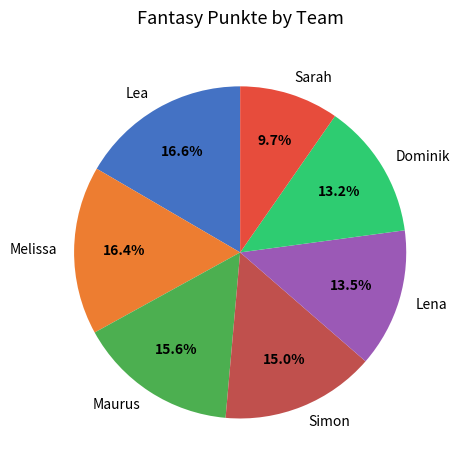

To the nearest percent, what is the difference between the Lea and Sarah slice percentages?

7%